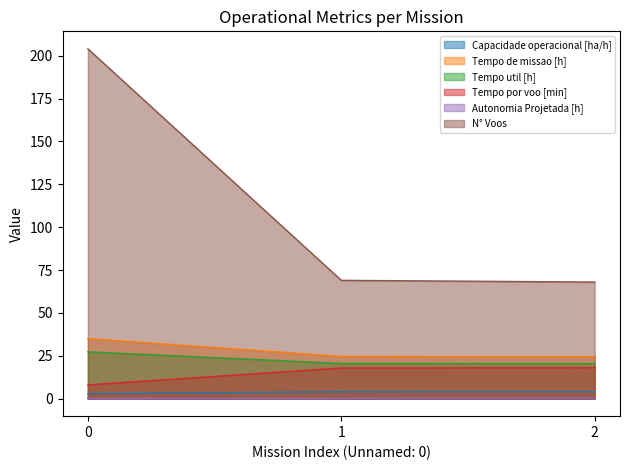

Which series has the largest total across all categories?

N° Voos